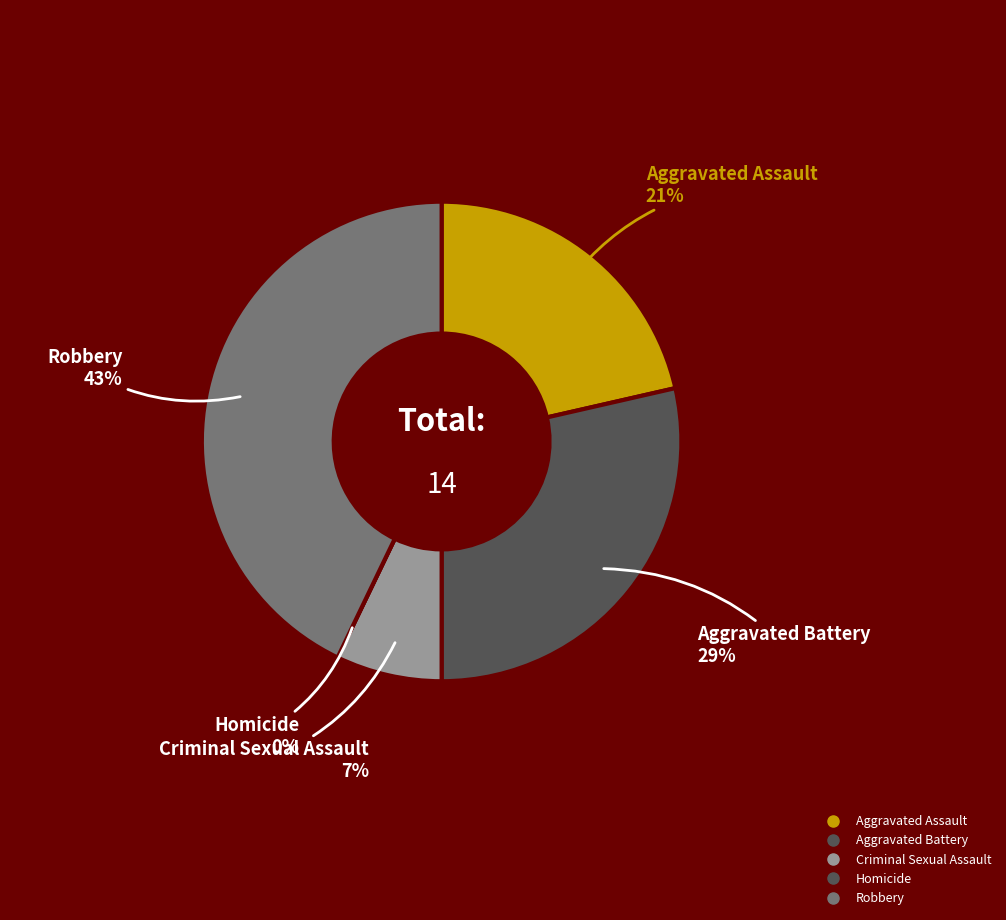

What percentage is the Aggravated Battery slice, to the nearest percent?

29%